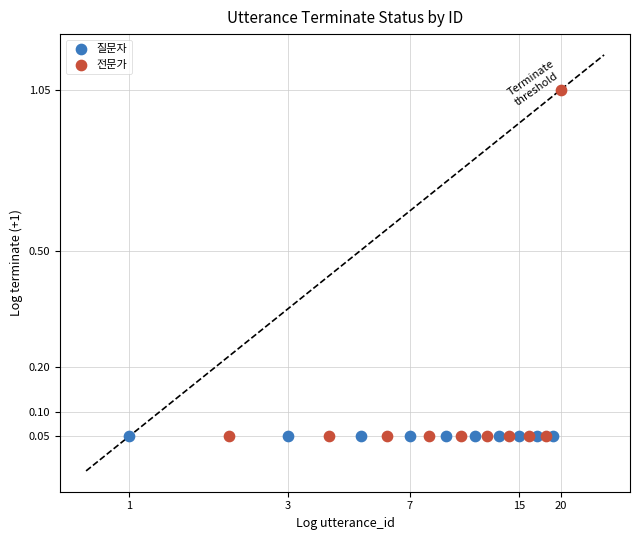

What are all the series names shown in the legend?

질문자, 전문가